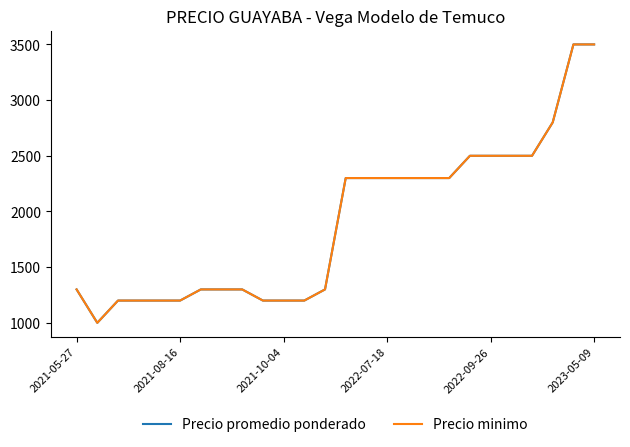

Where does the Precio minimo series first go above 2300?

19